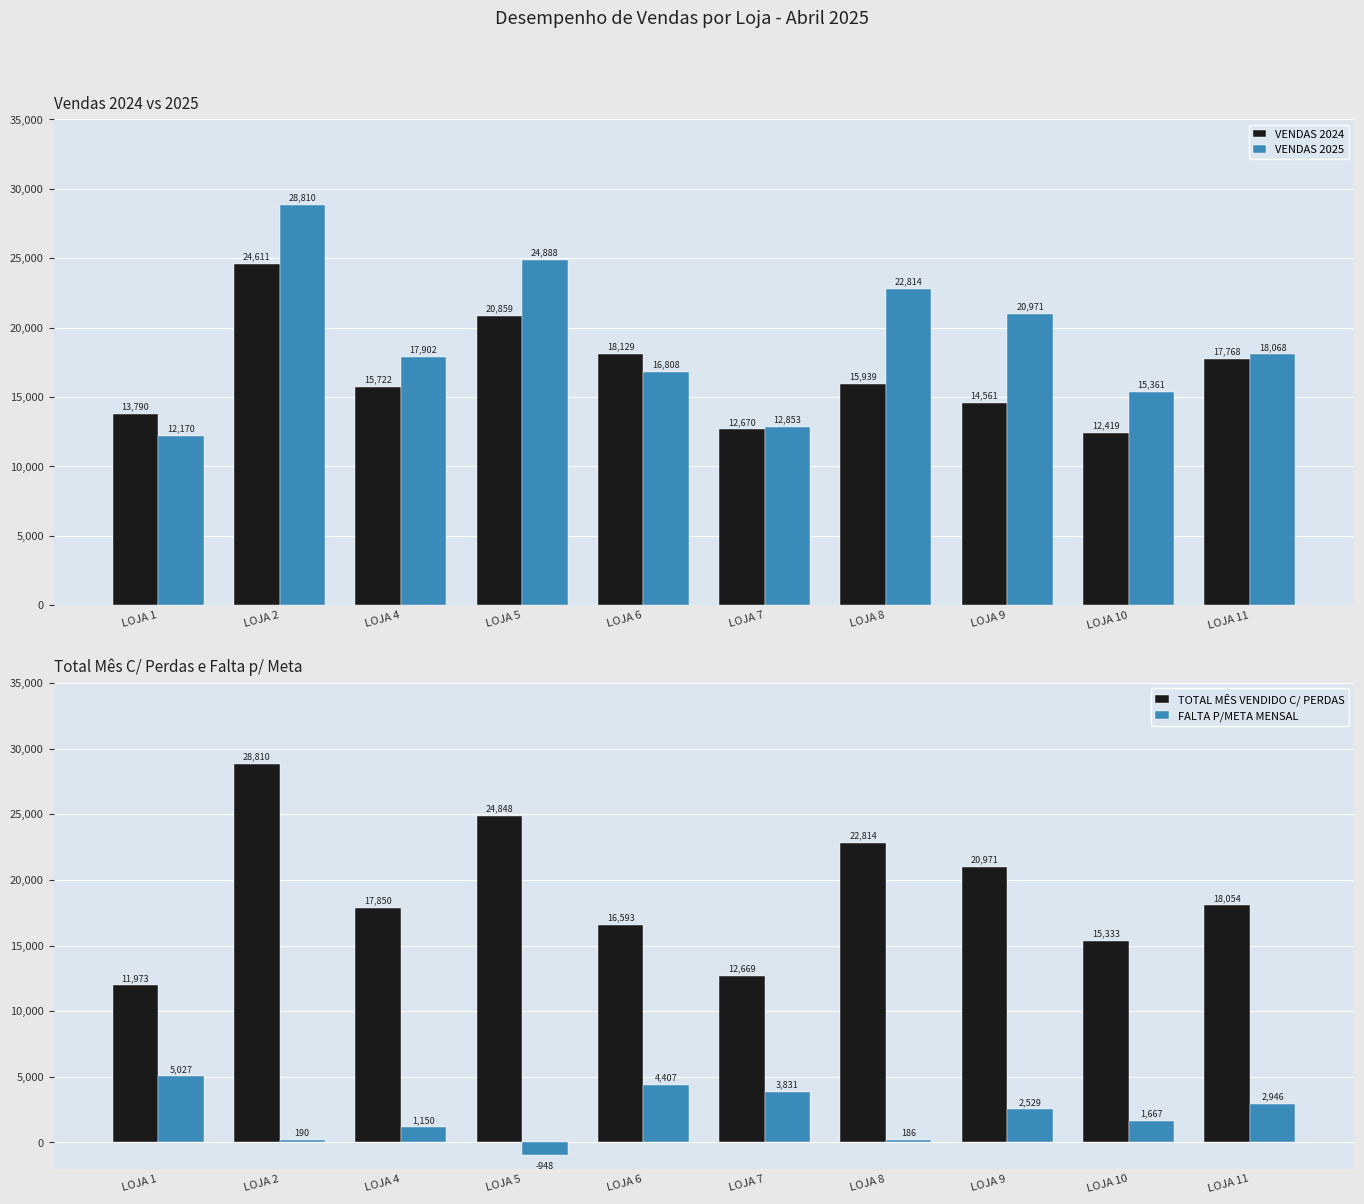

Is the value of VENDAS 2024 at LOJA 11 greater than the value of VENDAS 2025 at LOJA 5?

No